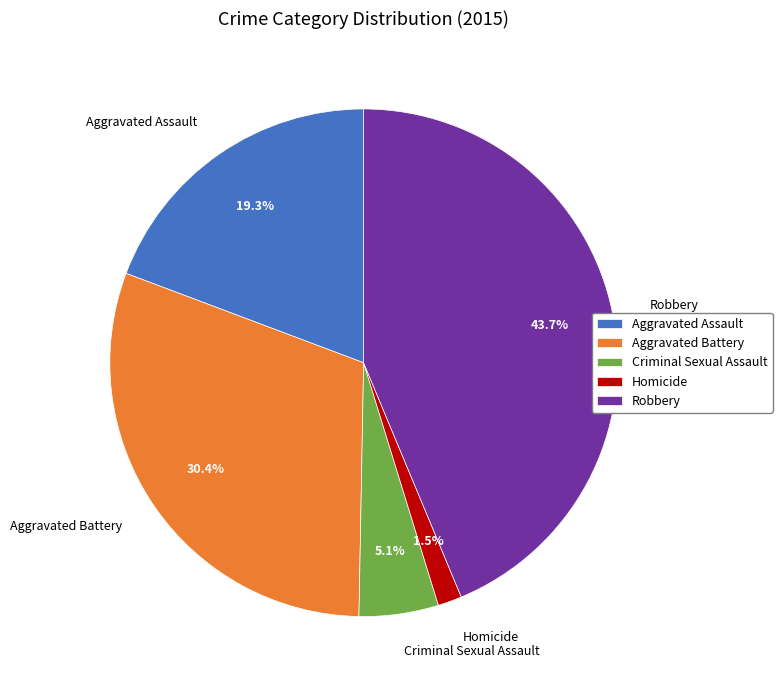

What is the smallest slice in the pie chart?

Homicide